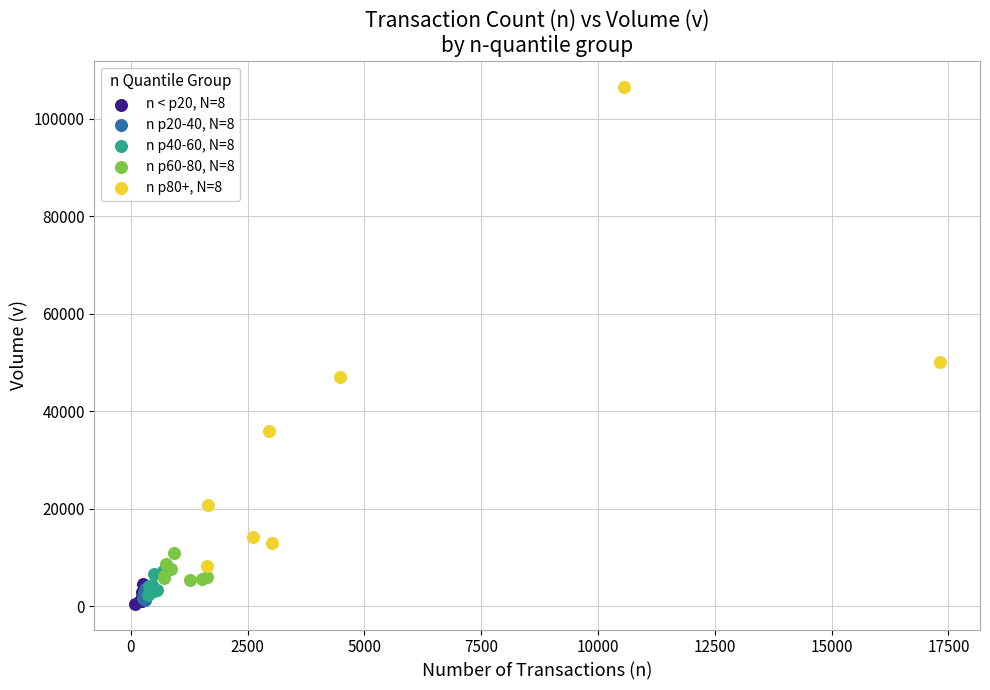

Which series has the widest spread of Y values?

n p80+, N=8